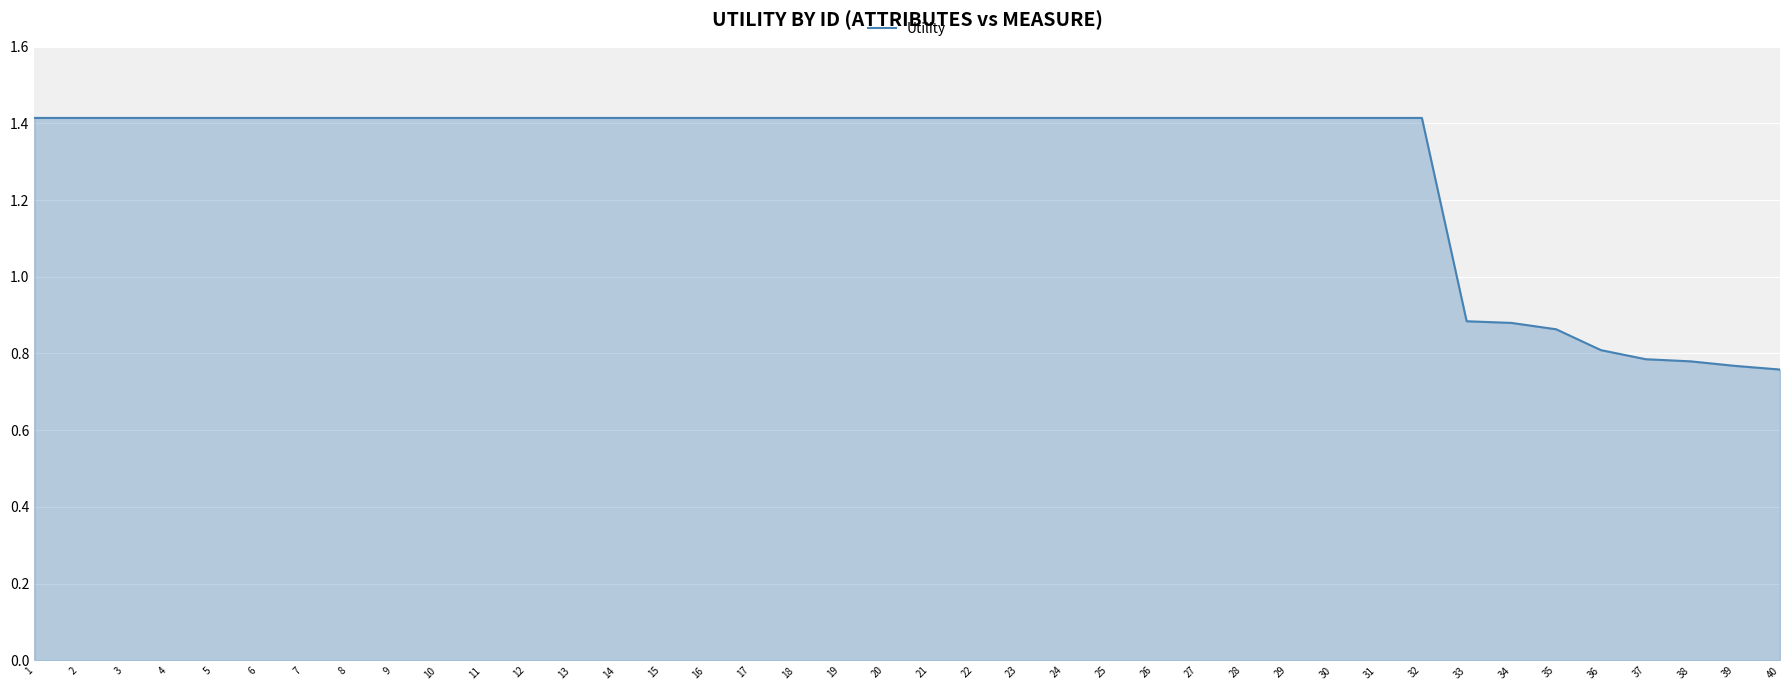

What is the difference between the values at 36 and 20?

0.6